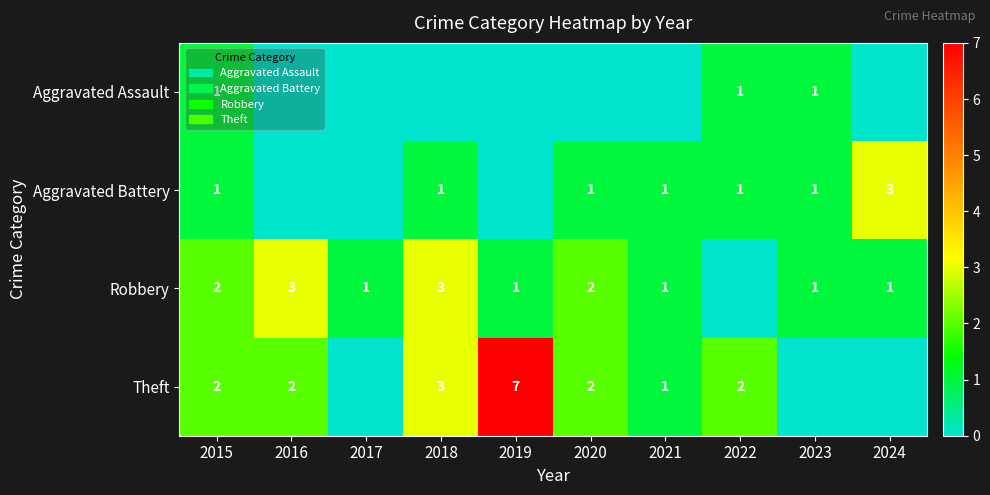

Is the value of Robbery at 2018 greater than the value of Theft at 2022?

Yes